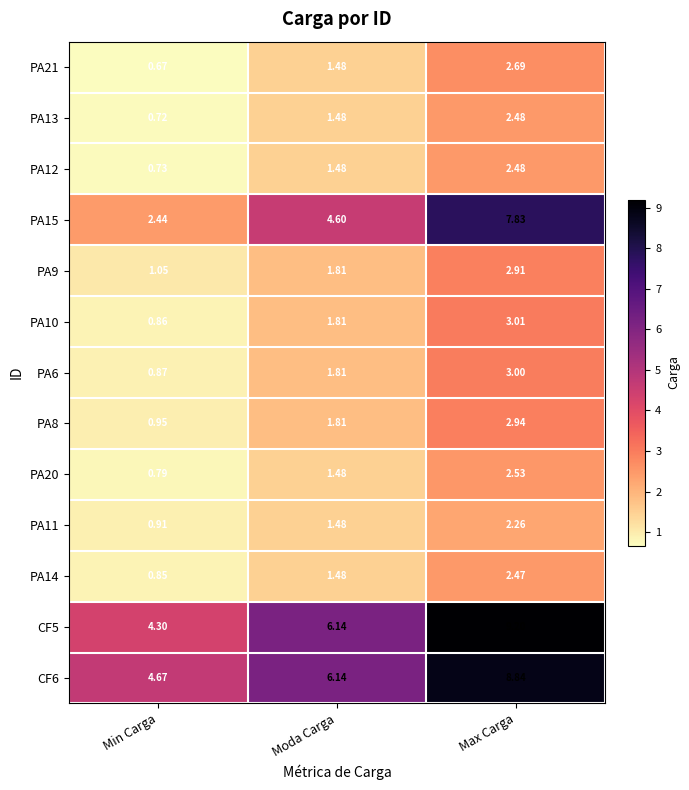

At which category does the chart reach its peak across all series?

Max Carga